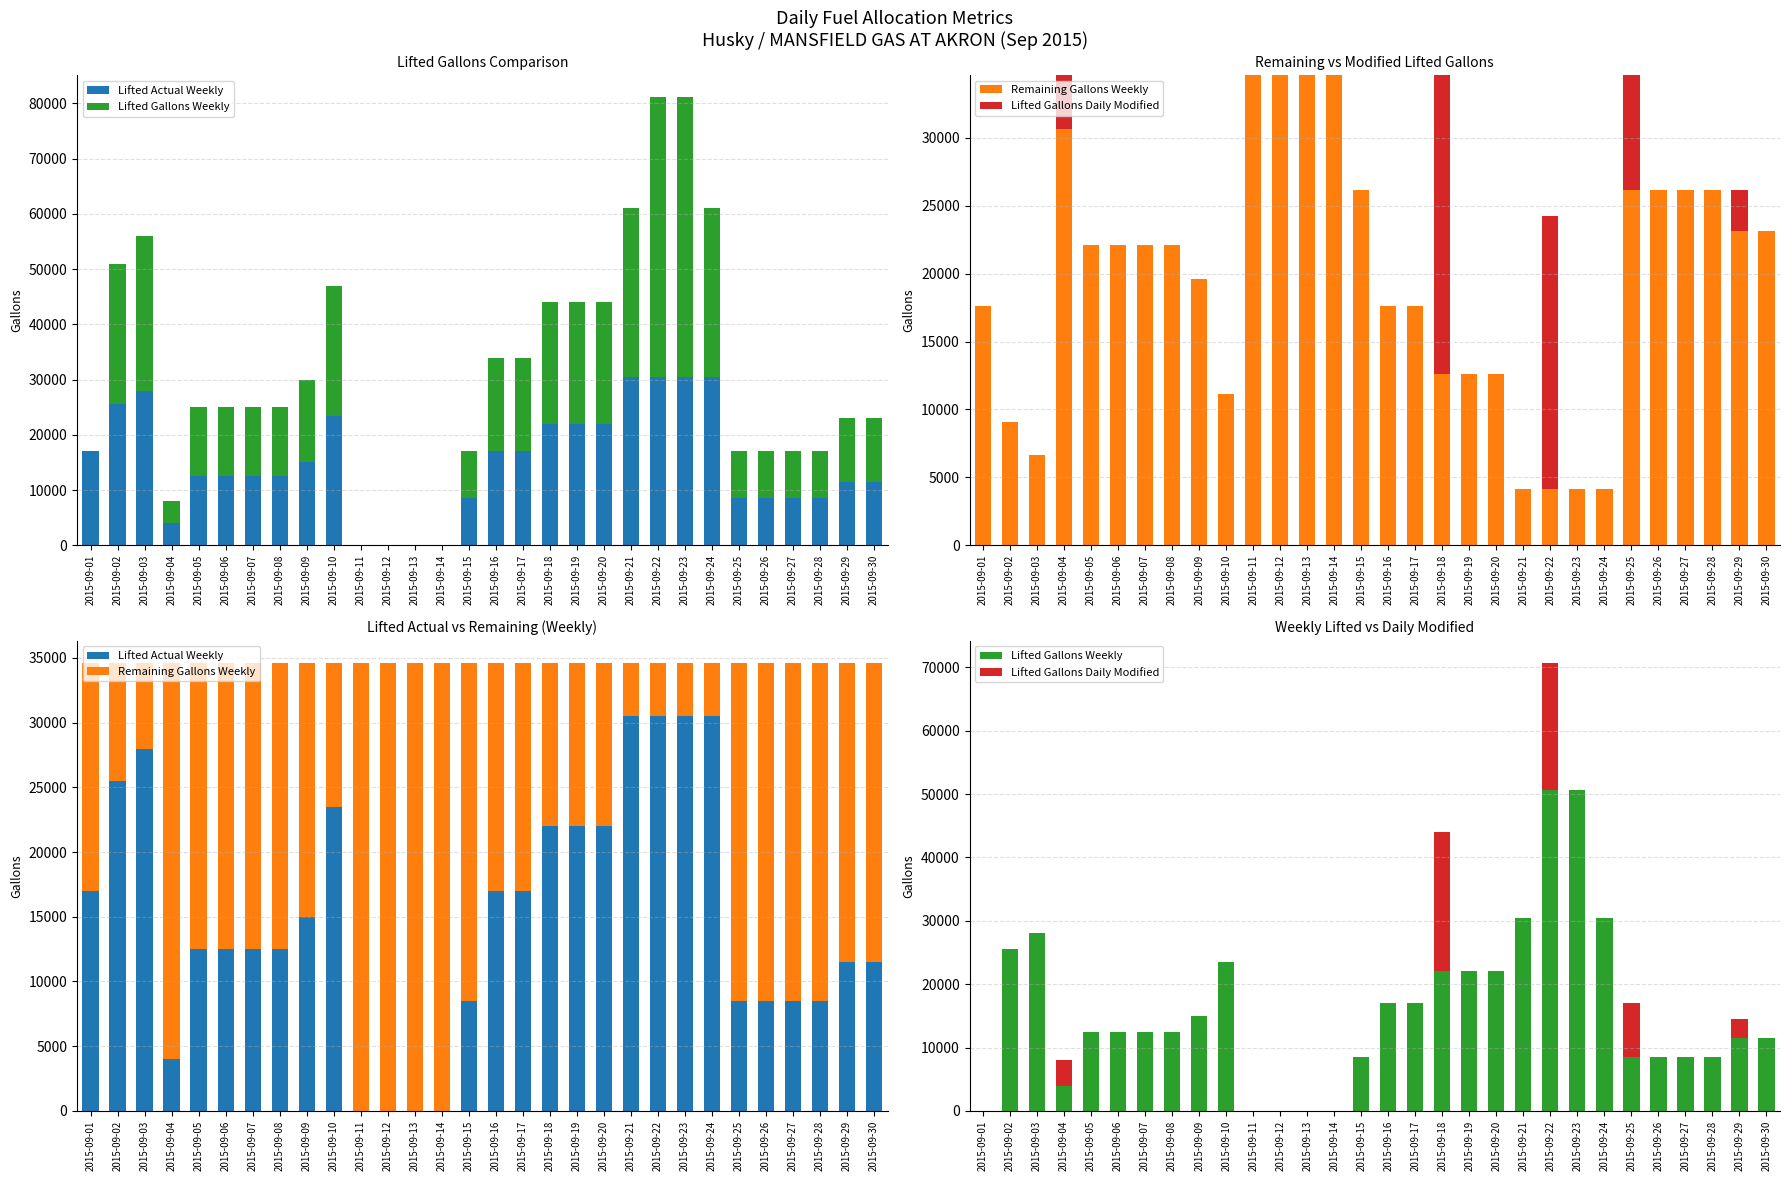

How many data points in Remaining Gallons Weekly are above 22111?

12